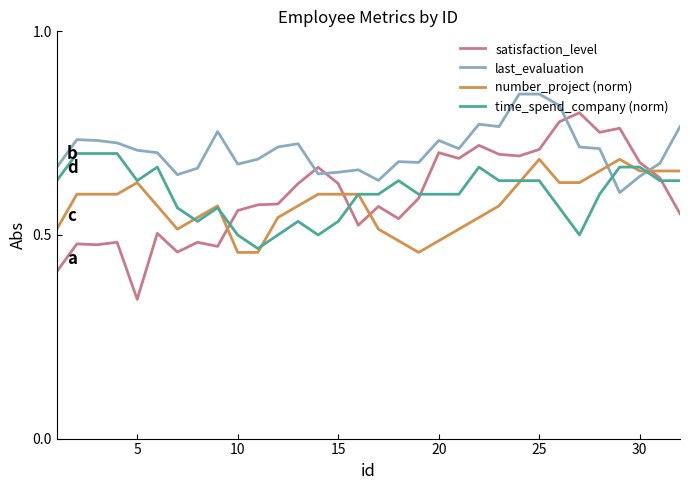

After their last crossing, which series has the higher values: number_project (norm) or satisfaction_level?

number_project (norm)